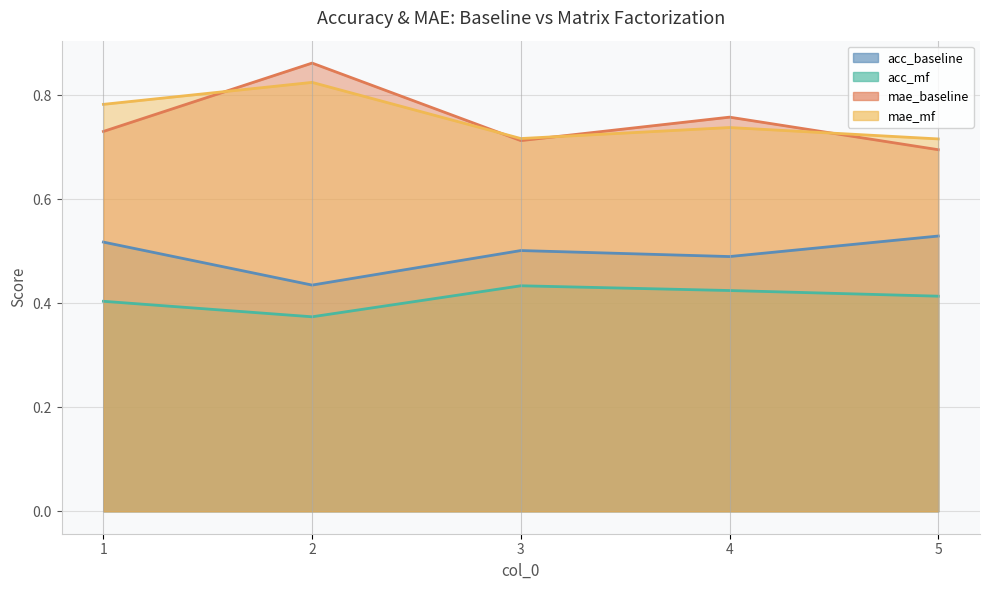

Rank the series at 5 from lowest to highest value.

acc_mf, acc_baseline, mae_baseline, mae_mf